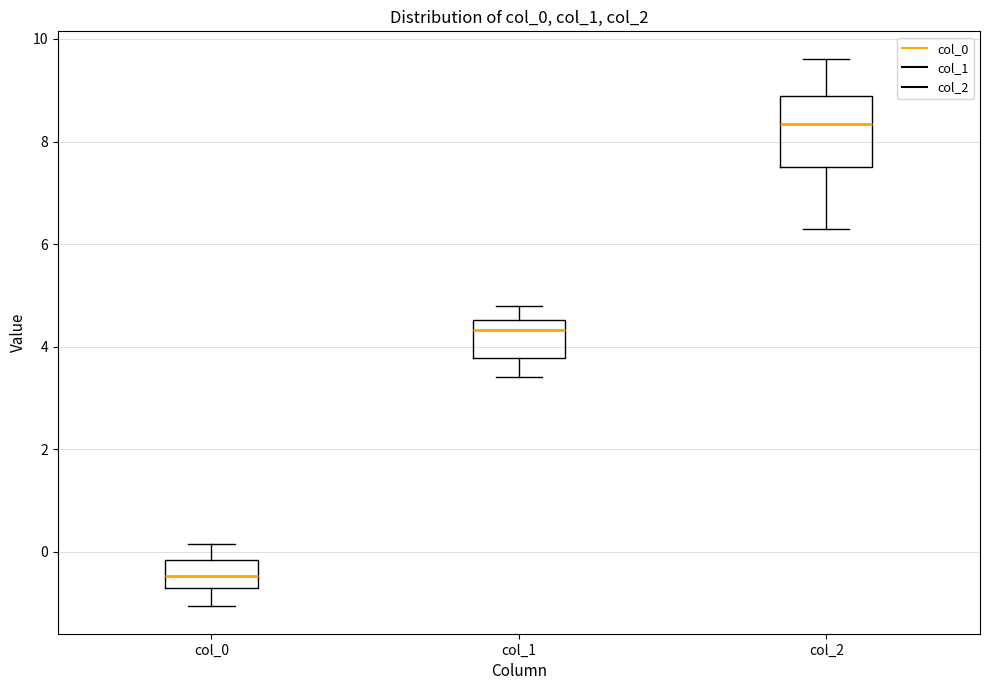

Where does the median line of the box for col_2 sit on the y-axis? The values are not printed on the chart, so give them approximately, as read against the axis.

8.4